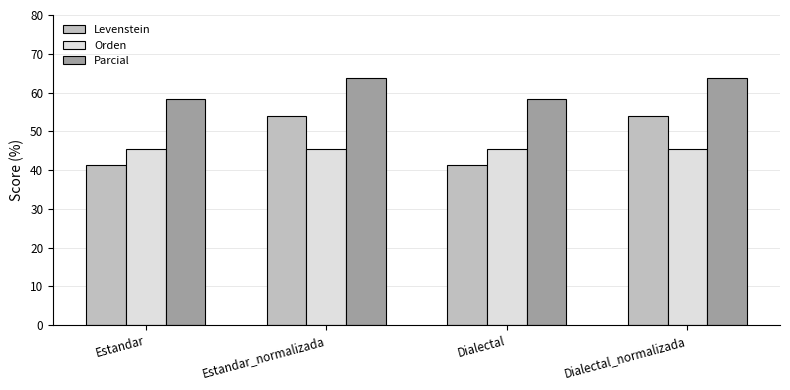

Rank the series at Dialectal from highest to lowest value.

Parcial, Orden, Levenstein